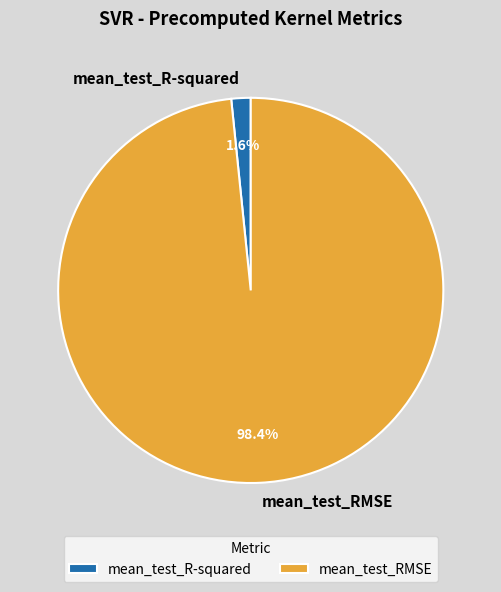

What is the total percentage of mean_test_RMSE and mean_test_R-squared?

100.0%